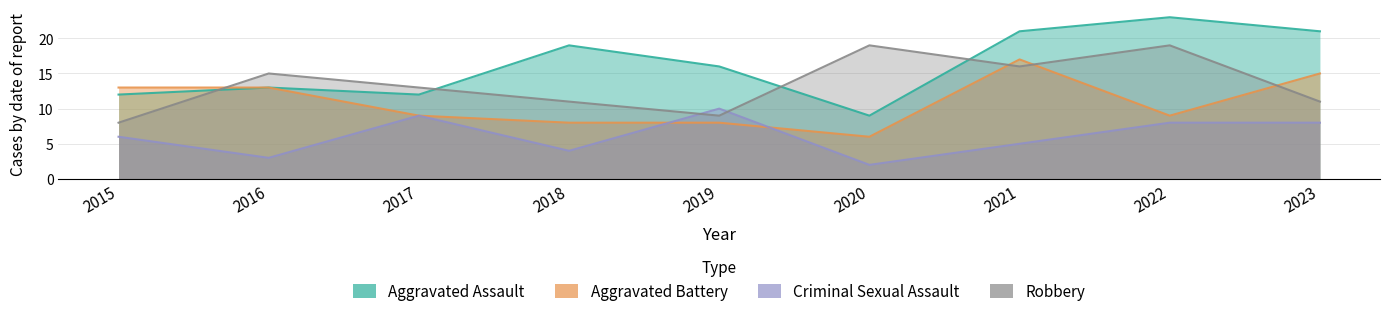

Reading left to right, list all the values displayed in this chart.

Aggravated Assault: 12	13	12	19	16	9	21	23	21
Aggravated Battery: 13	13	9	8	8	6	17	9	15
Criminal Sexual Assault: 6	3	9	4	10	2	5	8	8
Robbery: 8	15	13	11	9	19	16	19	11